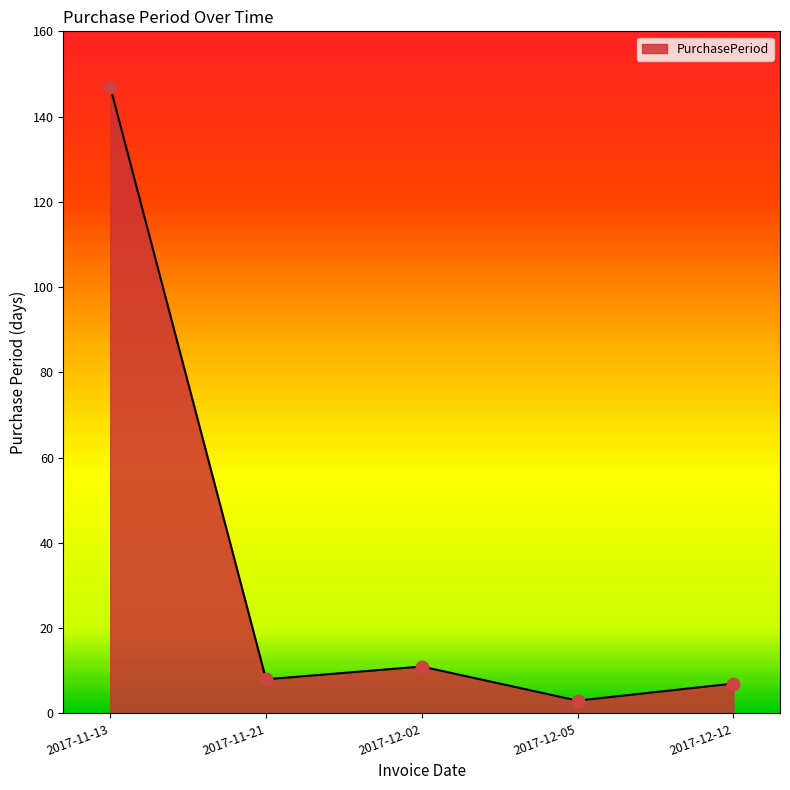

What is the change in value from 2017-12-02 to 2017-12-05?

-8